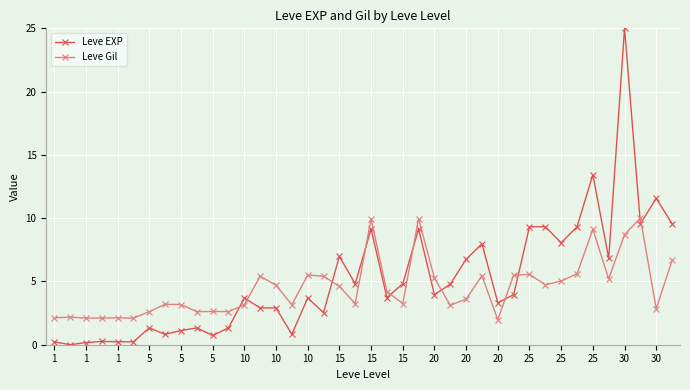

How many values in the Leve Gil series are below 4?

20